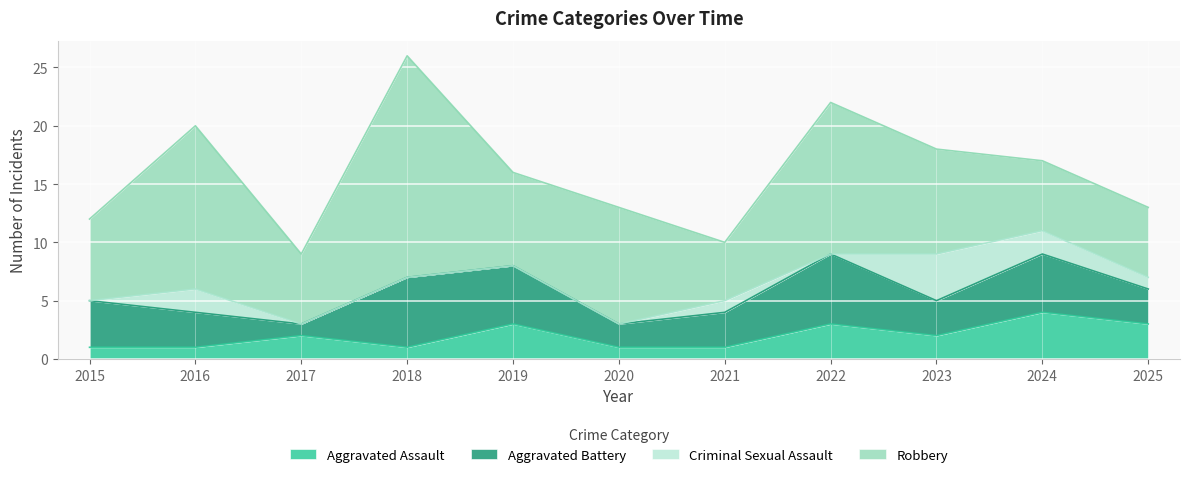

What is the spread (max minus min) of values at 2016?

13